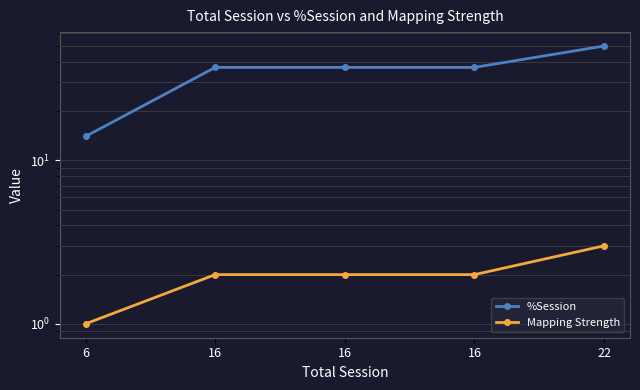

True or false: %Session has a value of 37 at 16.

True